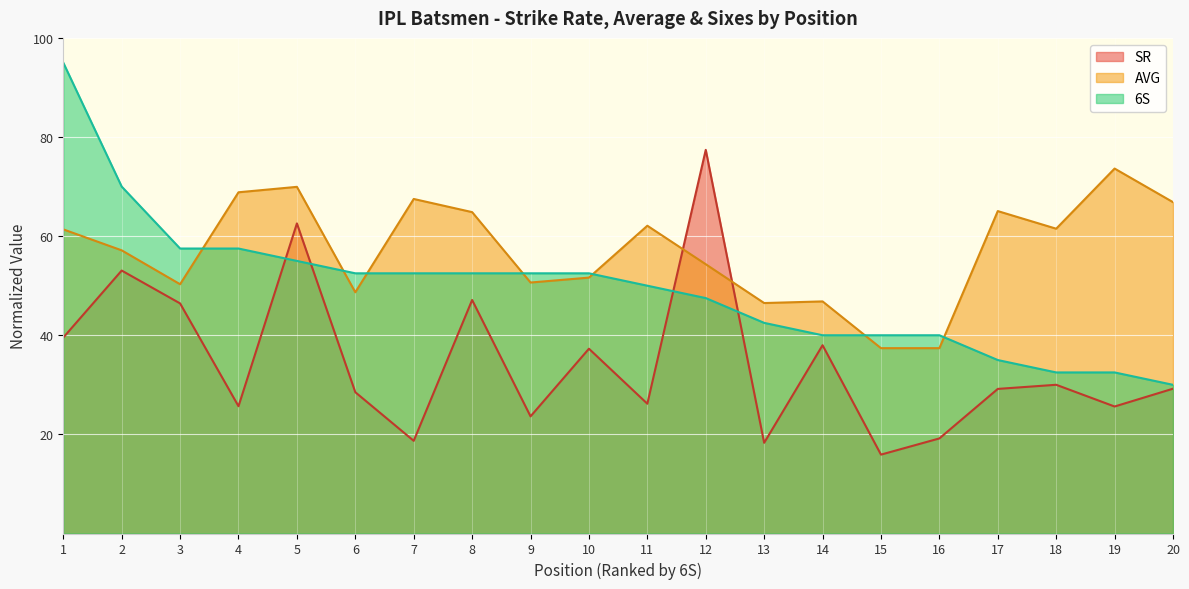

True or false: AVG and SR cross at least once.

True